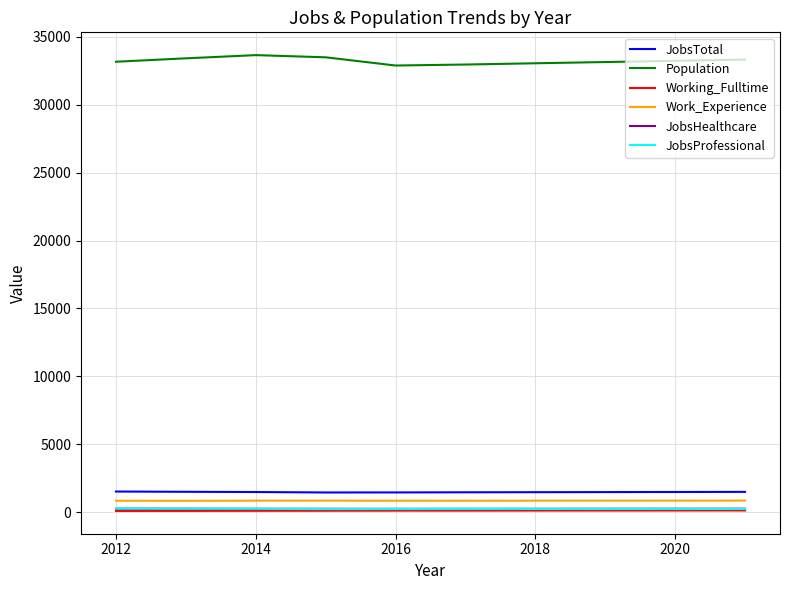

What is the maximum value shown in the chart?

33662